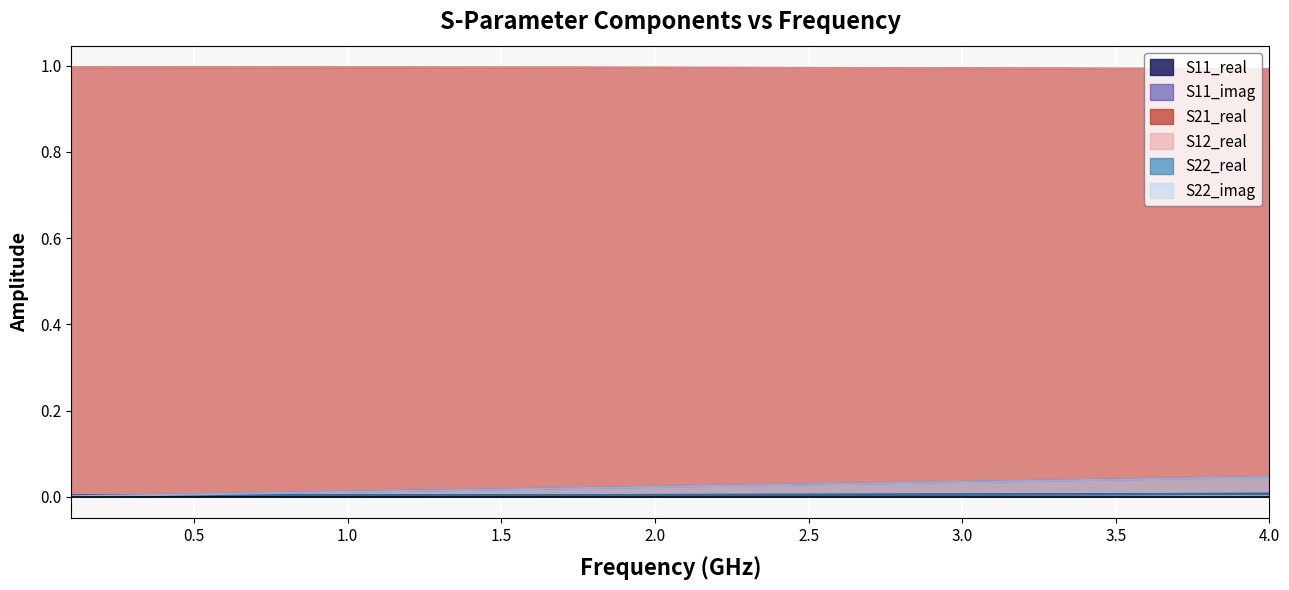

How many lines are shown in the chart?

6